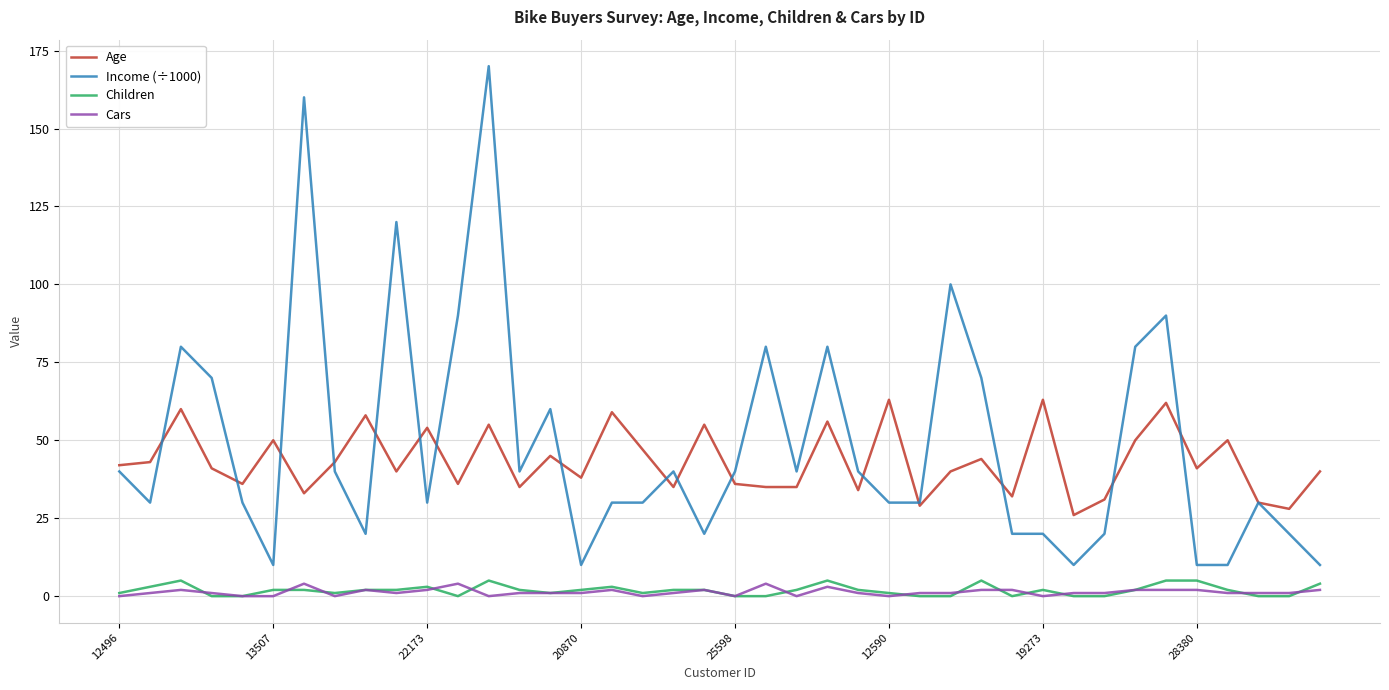

What is the maximum value for Children?

5